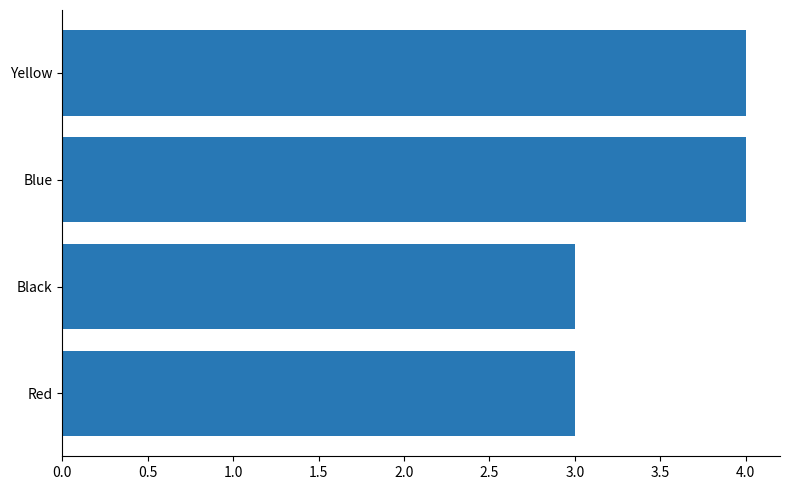

What is the approximate value at Blue?

4